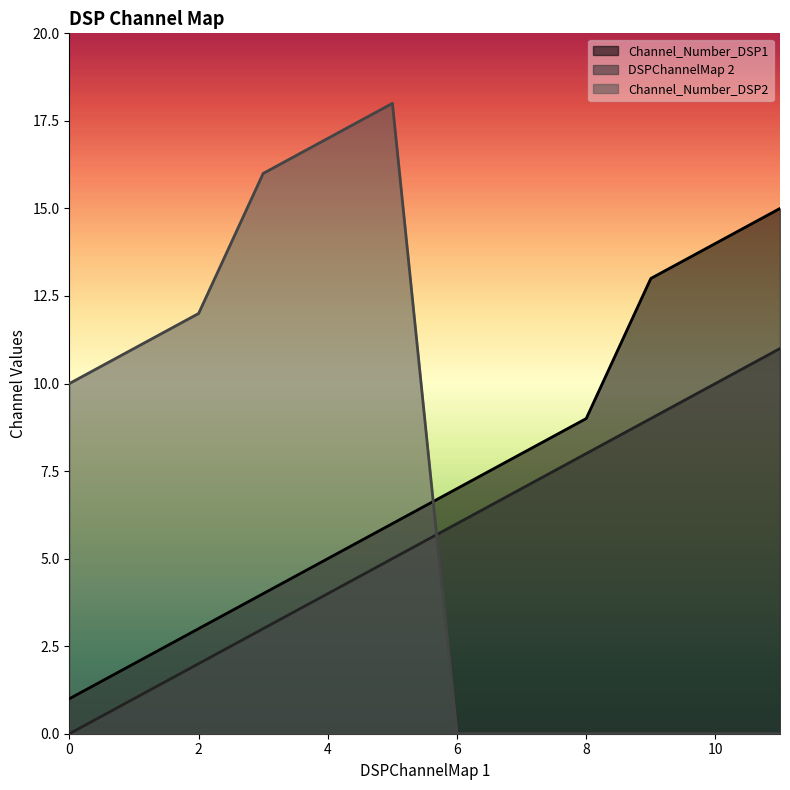

Which series has the largest range (max minus min)?

Channel_Number_DSP2